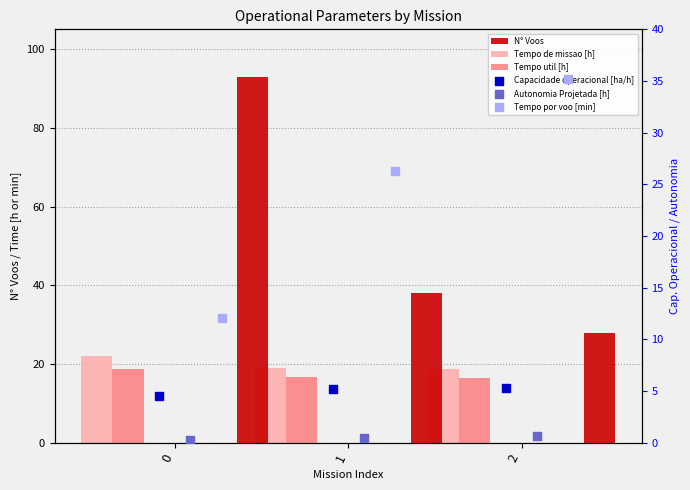

What is the total value across all series at 0?

150.7